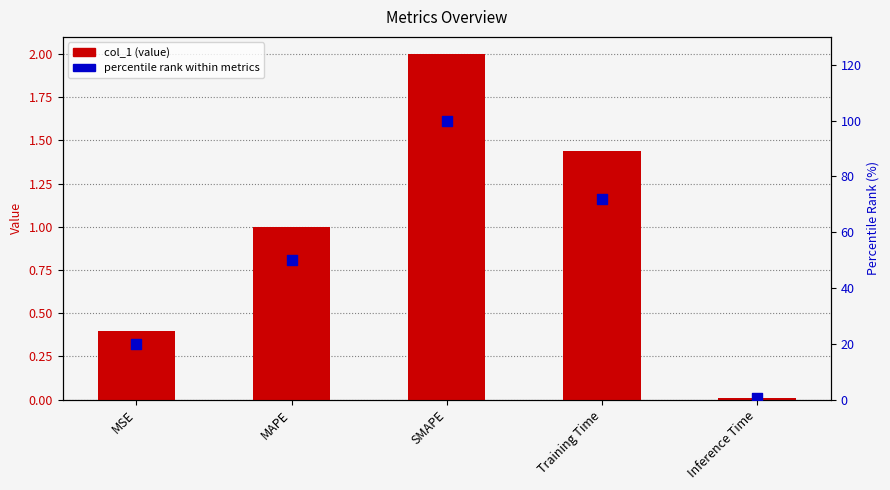

At how many categories does at least one series exceed 44?

3